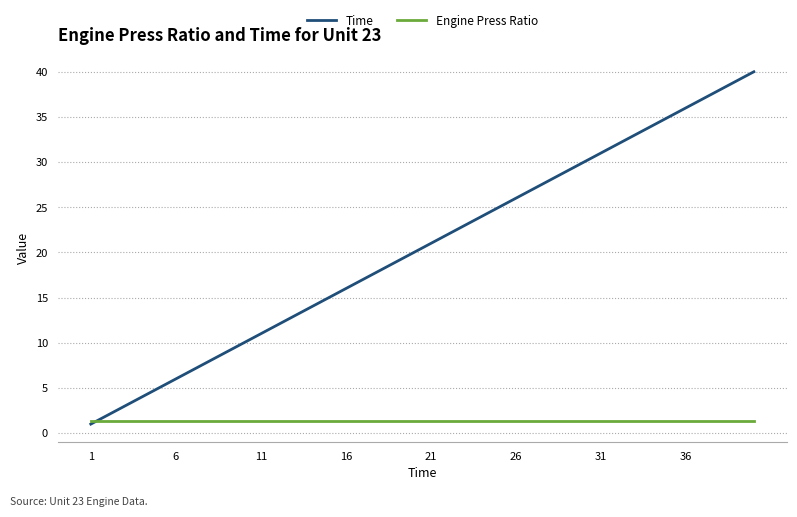

Rank the series by their average value, from lowest to highest.

Engine Press Ratio, Time